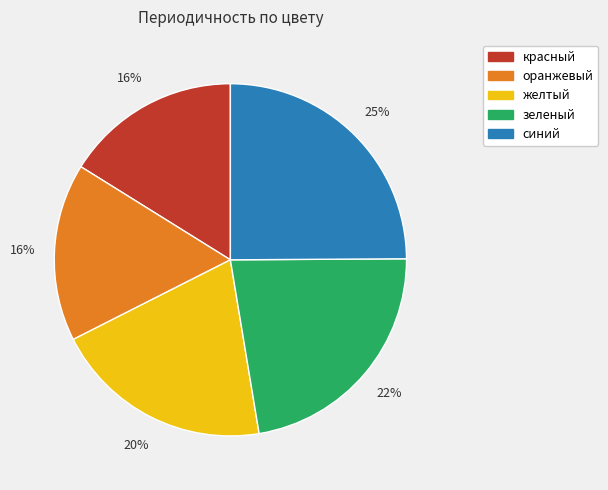

Is it true that оранжевый is 16% of the pie?

True